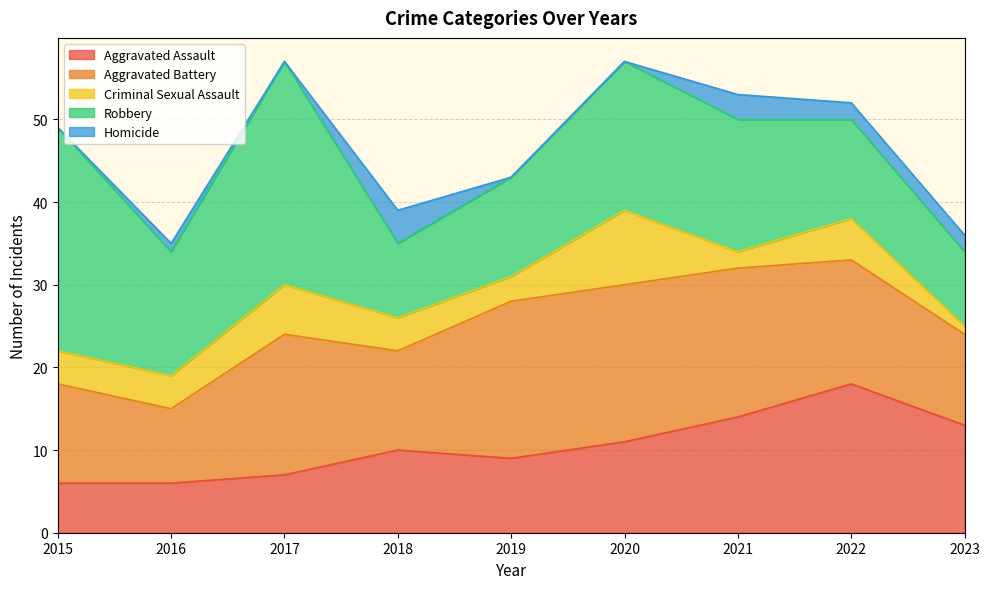

The Aggravated Assault series shows 6 at 2016. True or false?

True